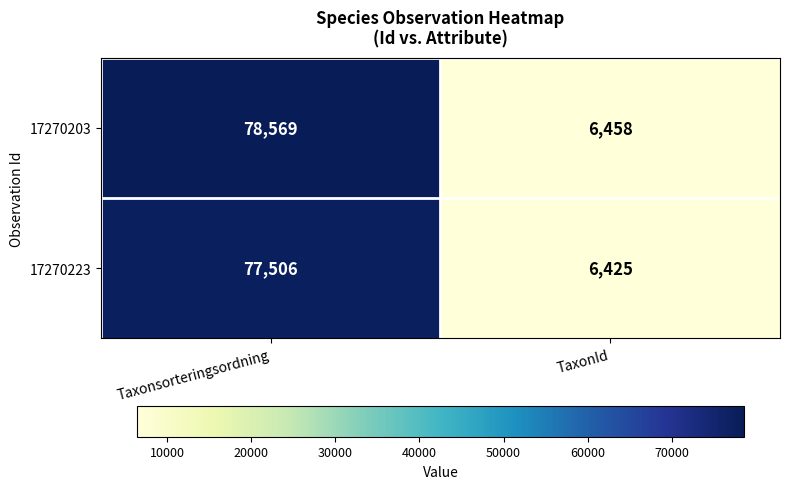

Rank the series by their average value, from highest to lowest.

17270203, 17270223